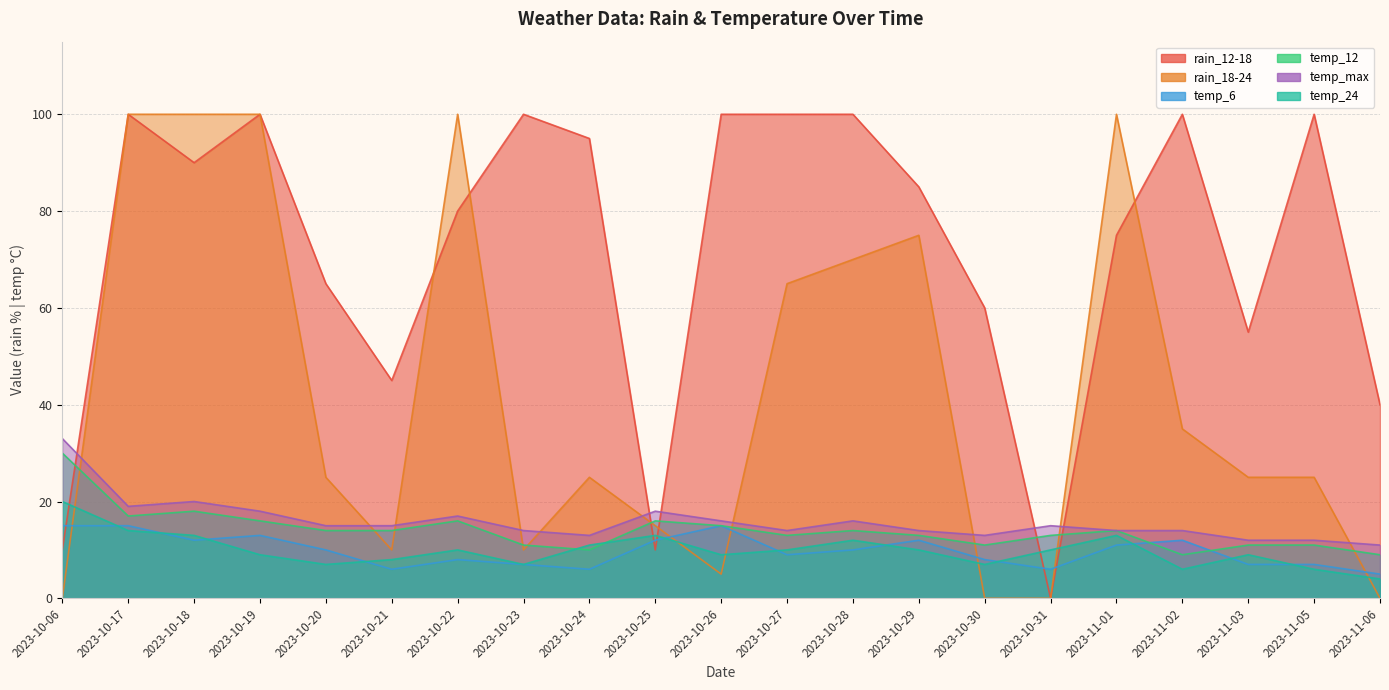

True or false: temp_max and temp_12 cross at least once.

False